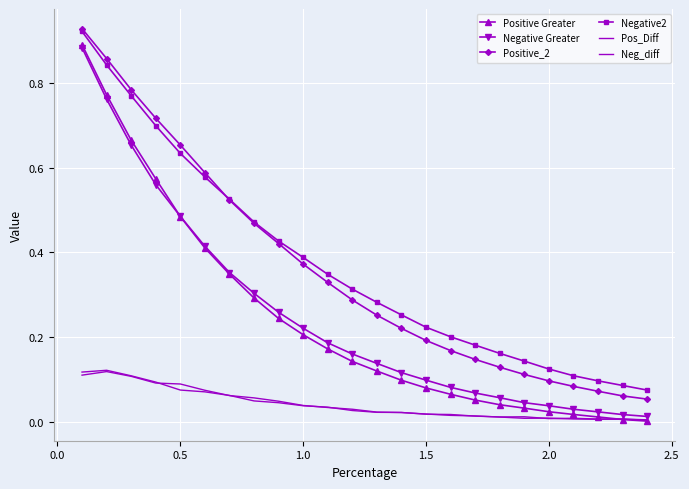

True or false: Positive_2 and Negative Greater cross at least once.

False